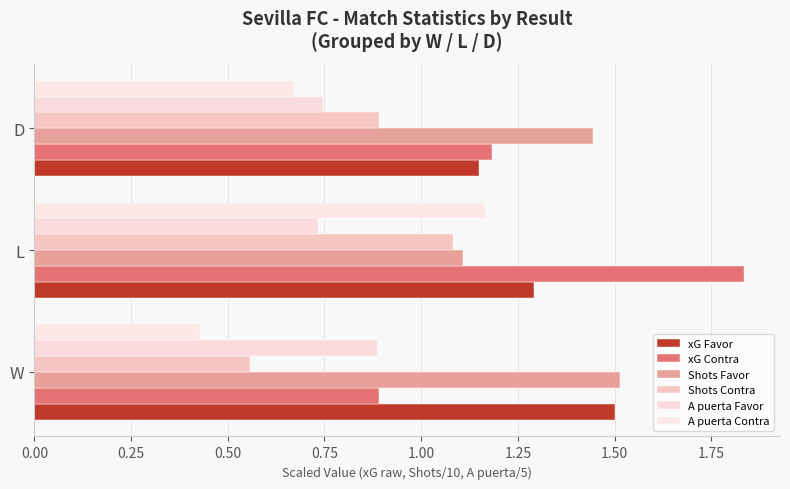

Which series has the widest spread of values?

xG Contra